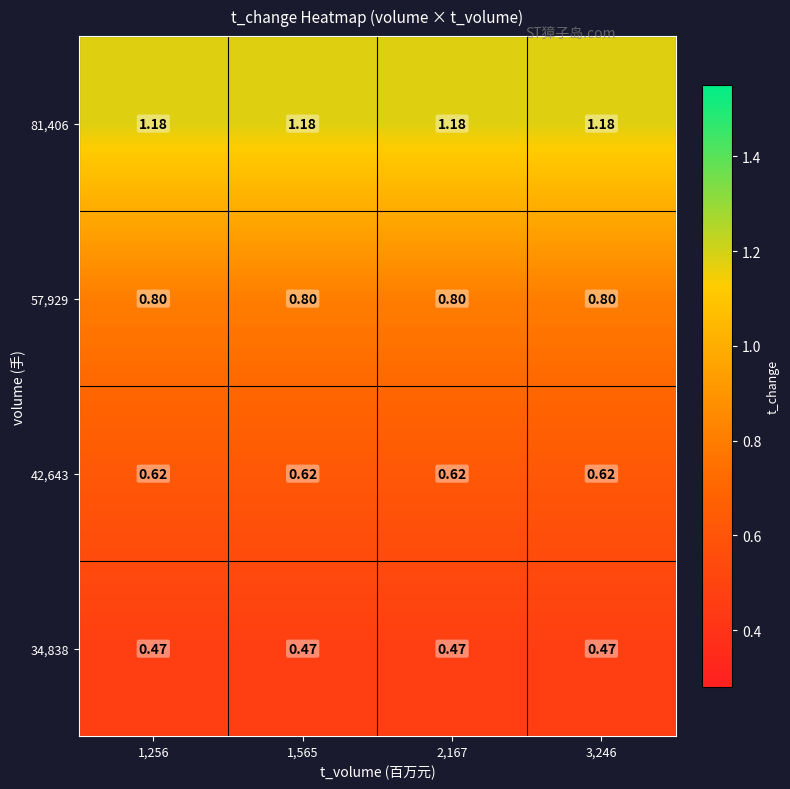

Reading left to right, extract all data points from this chart.

row_0: 1,256=0.5	1,565=0.5	2,167=0.5	3,246=0.5
row_1: 1,256=0.6	1,565=0.6	2,167=0.6	3,246=0.6
row_2: 1,256=0.8	1,565=0.8	2,167=0.8	3,246=0.8
row_3: 1,256=1.2	1,565=1.2	2,167=1.2	3,246=1.2